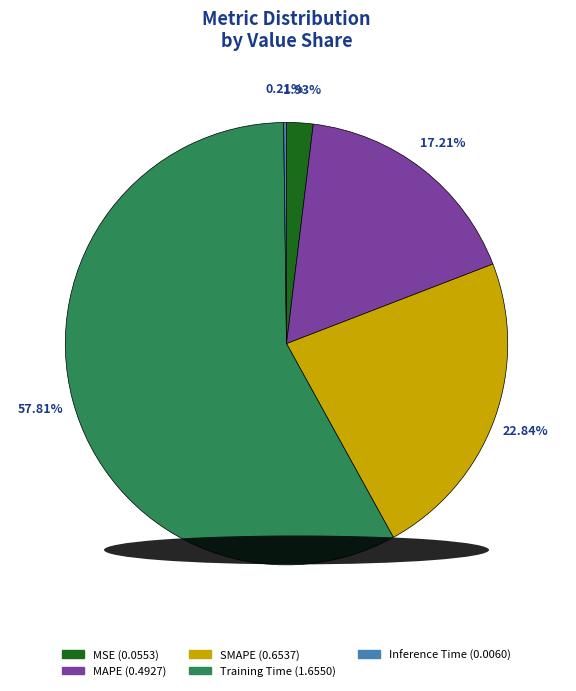

Which slice is the largest?

Training Time